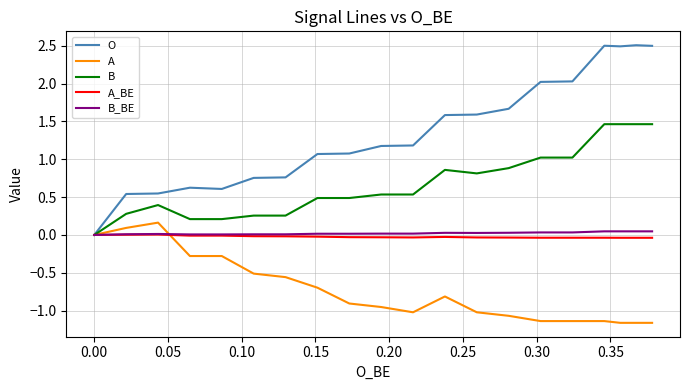

True or false: A has more than 1 interior local peaks.

True